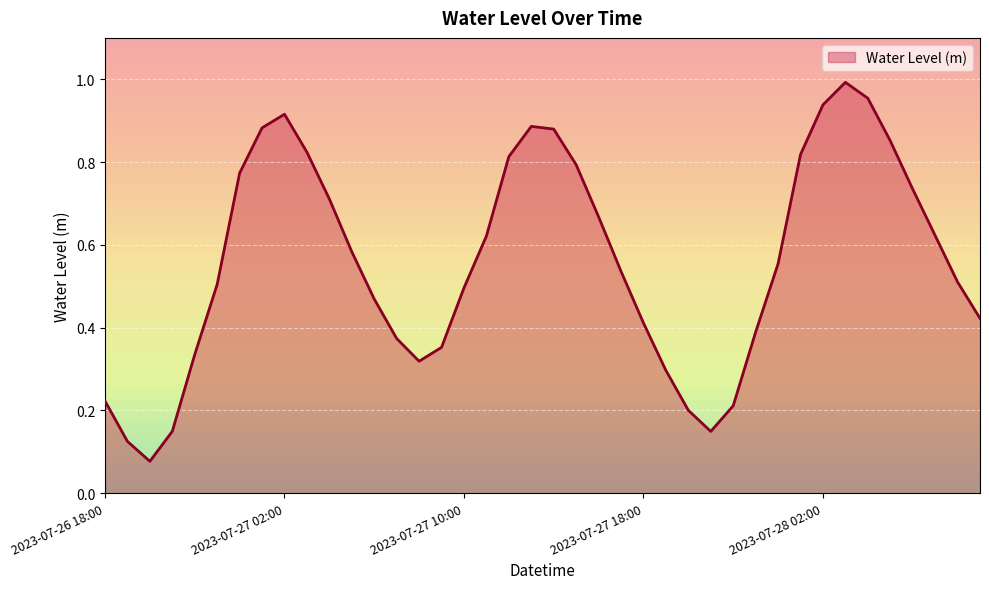

Where is the first local maximum?

2023-07-27 02:00